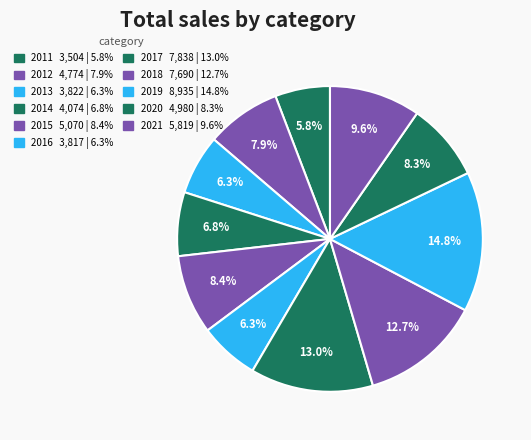

How many segments does this pie chart have?

11